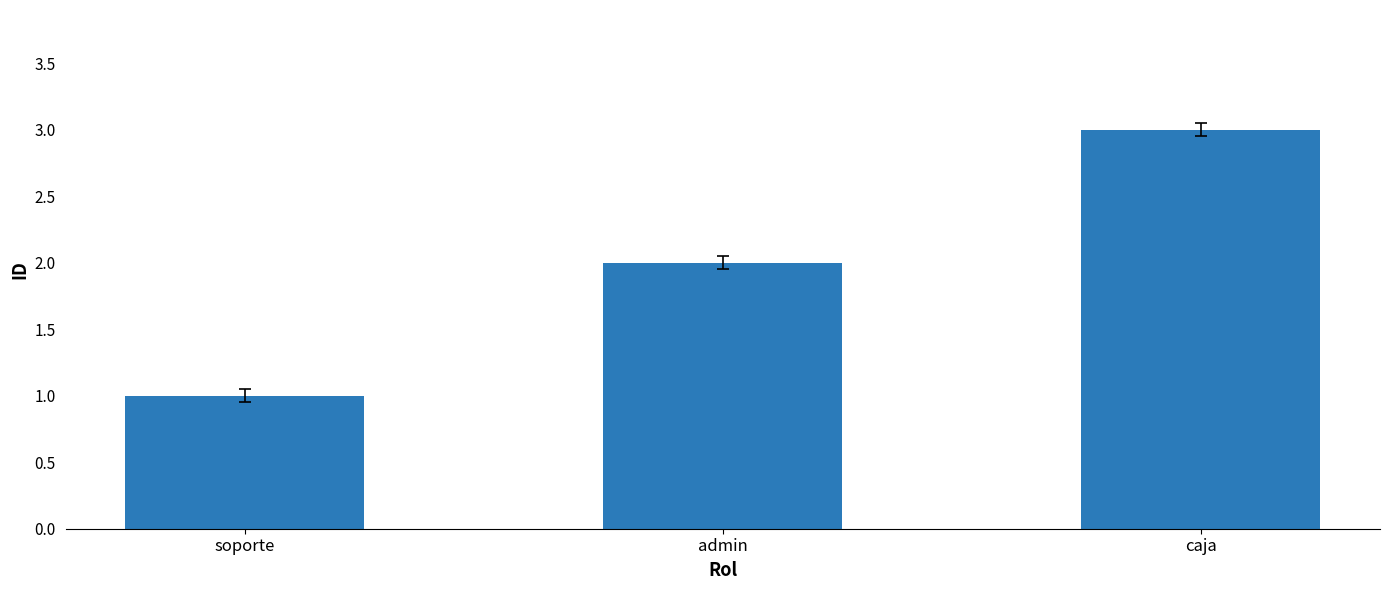

What is the greatest value displayed?

3